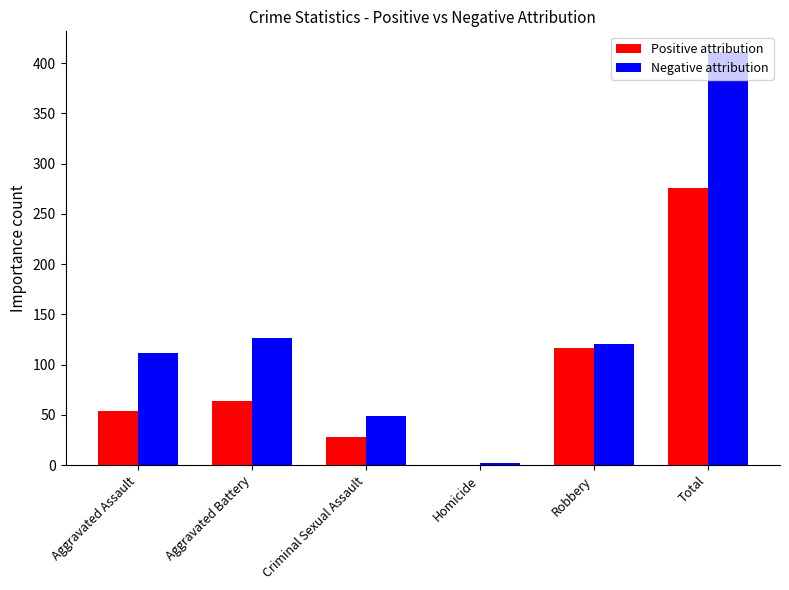

Reading left to right, transcribe all the data shown in this chart.

Positive attribution: 54	64	28	0	117	276
Negative attribution: 112	127	49	2	121	411